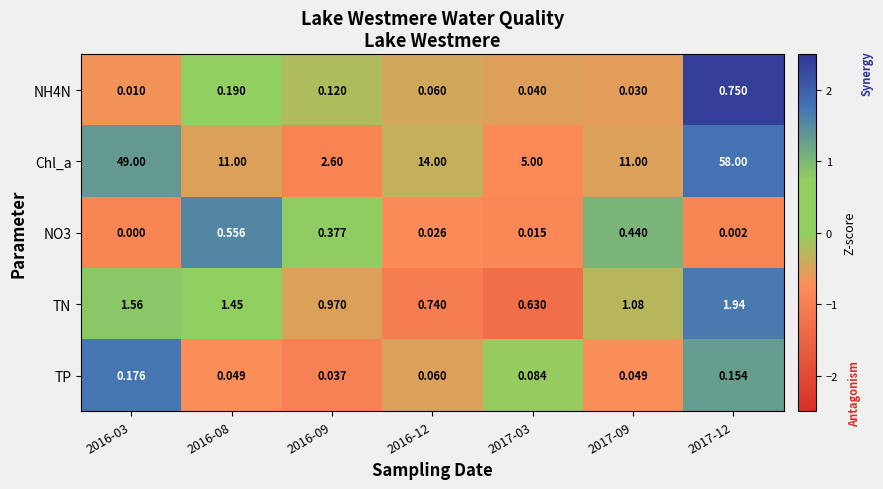

At 2016-03, list the series in order from smallest to largest.

NO3, NH4N, TP, TN, Chl_a